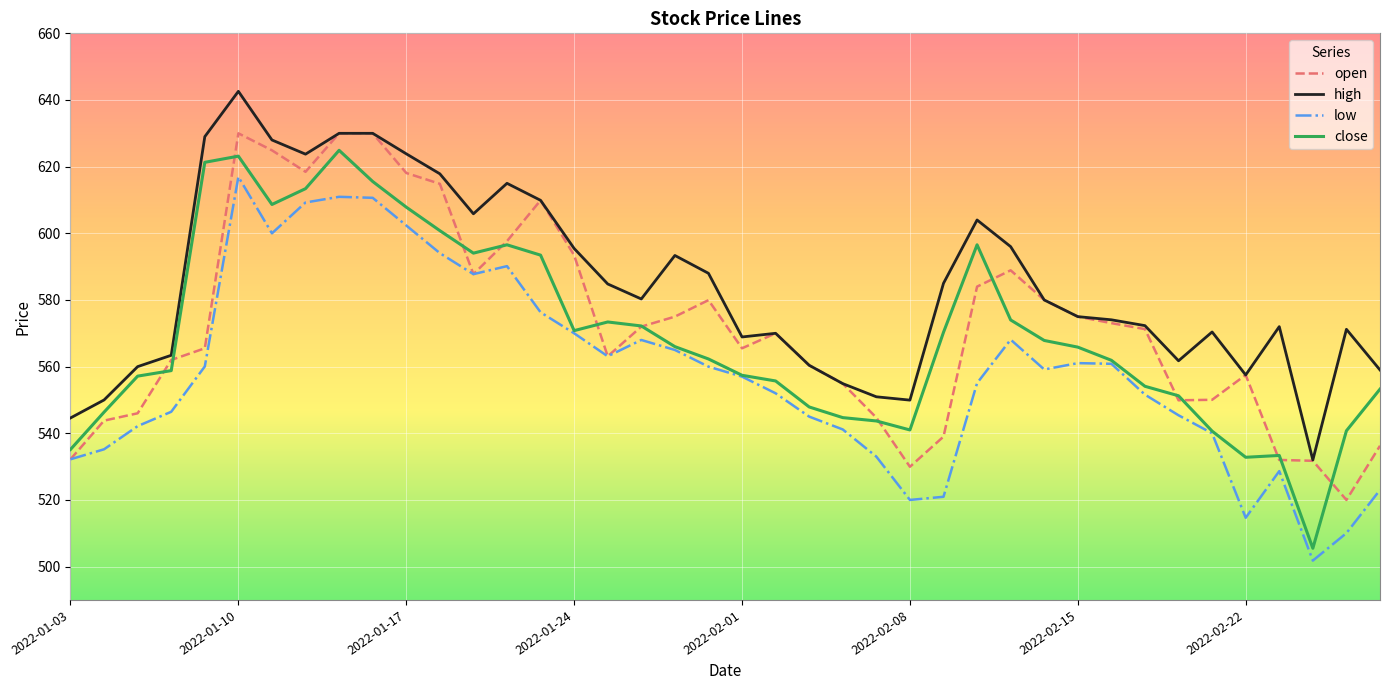

True or false: low and high cross at least once.

False